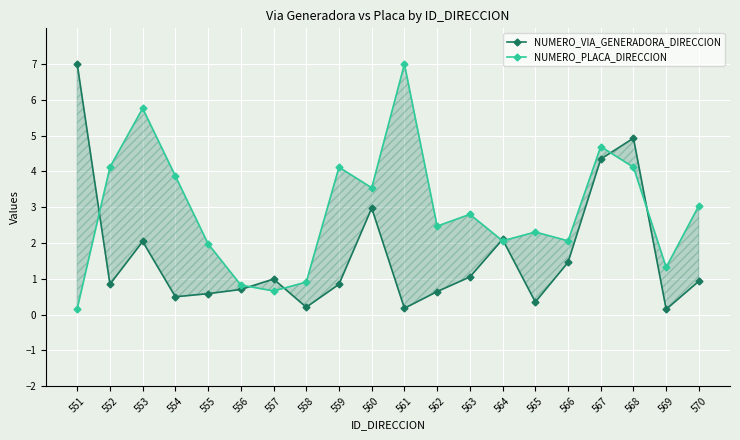

The NUMERO_PLACA_DIRECCION series shows 2.1 at 566. True or false?

True